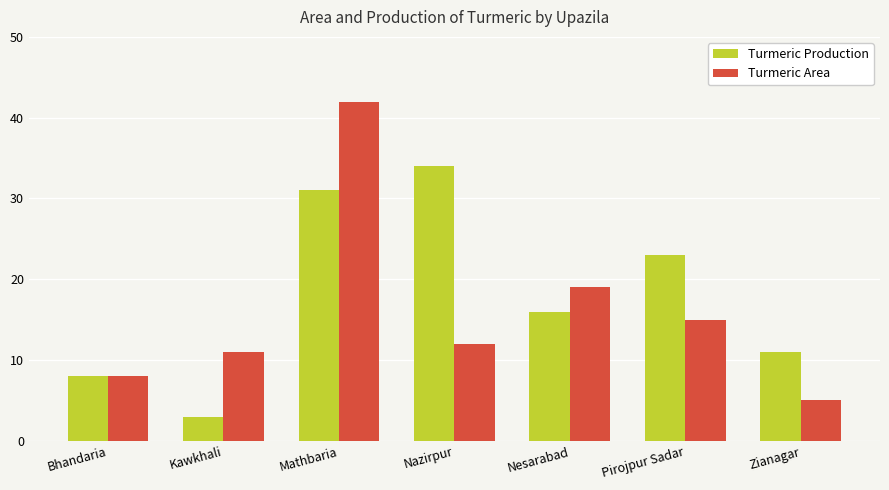

How many bars are there in total?

14